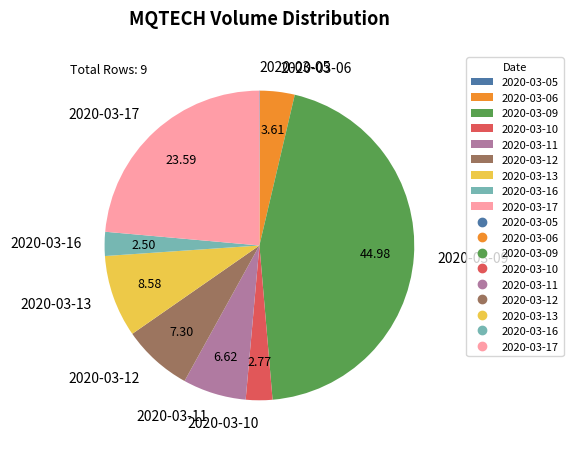

Is there a majority slice in this chart?

No